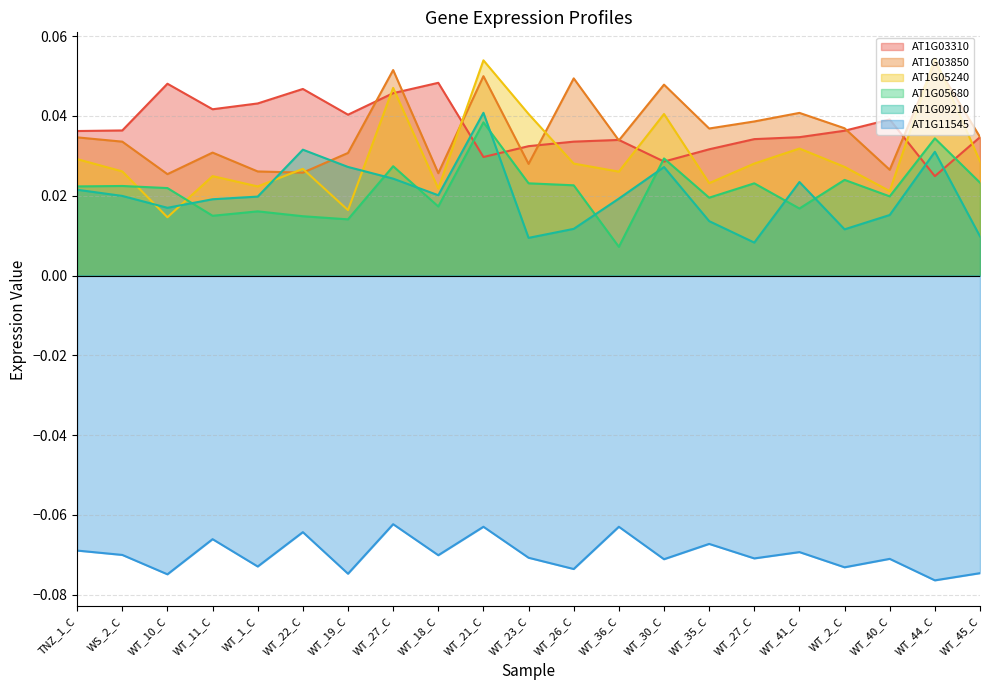

Between which two adjacent categories do AT1G09210 and AT1G05240 first intersect?

WS_2_C and WT_10_C